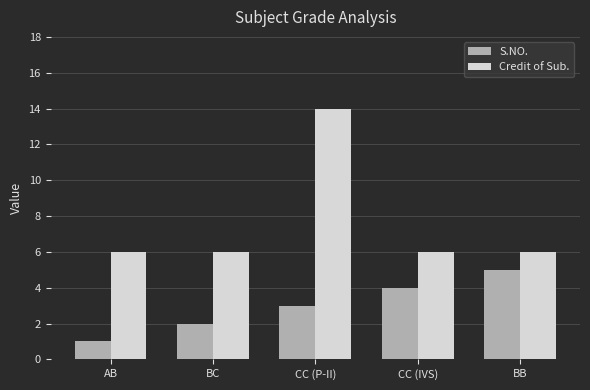

How many S.NO. values are between 2 and 4?

3